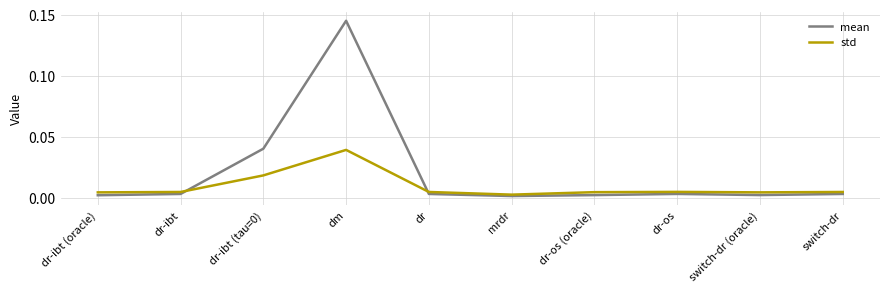

Is this an area chart (filled region under the line)?

No